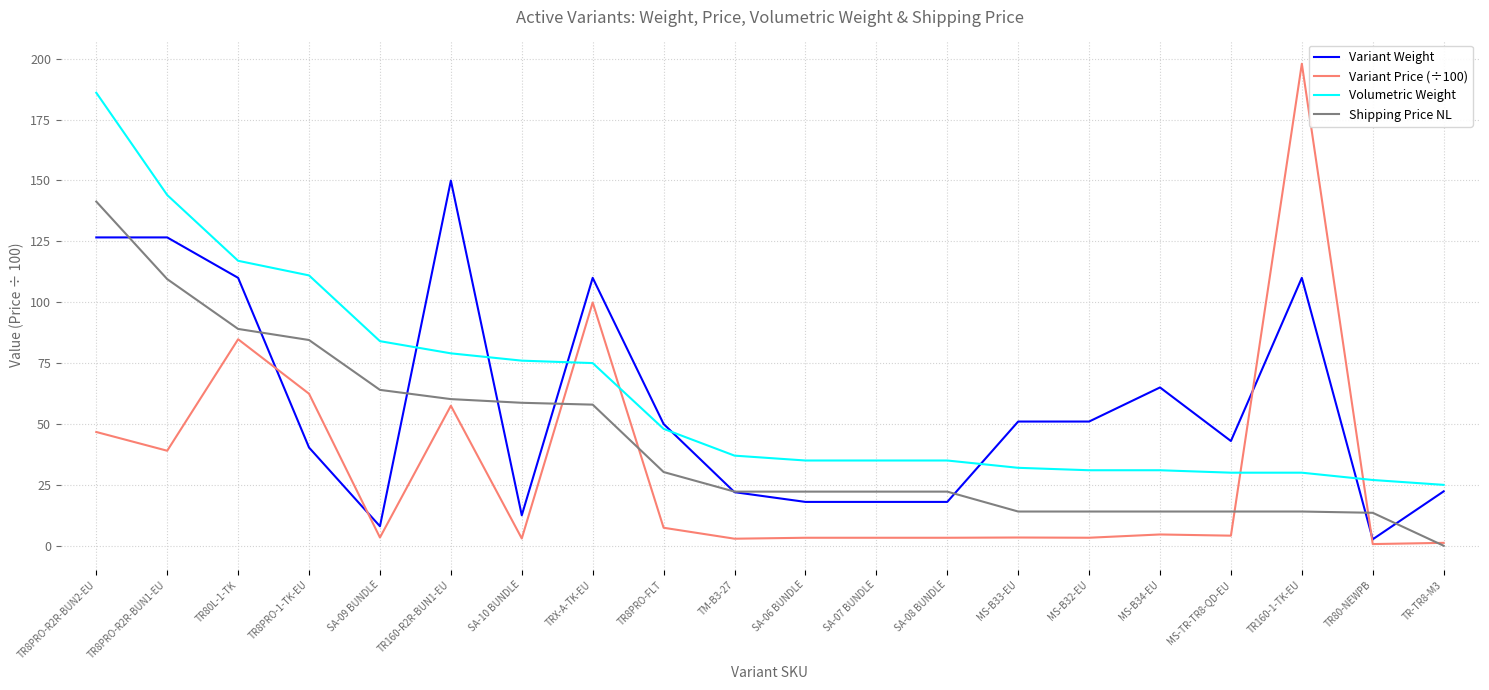

List the series in order of their overall mean, highest first.

Volumetric Weight, Variant Weight, Shipping Price NL, Variant Price (÷100)